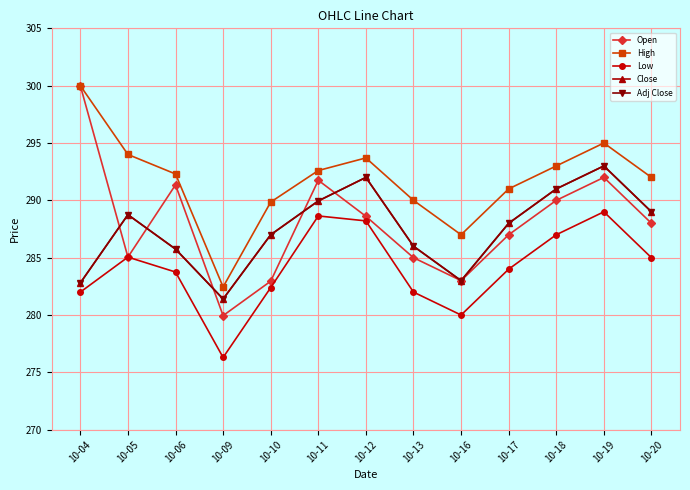

What is the value of the Open point at the 7th from the left?

288.6